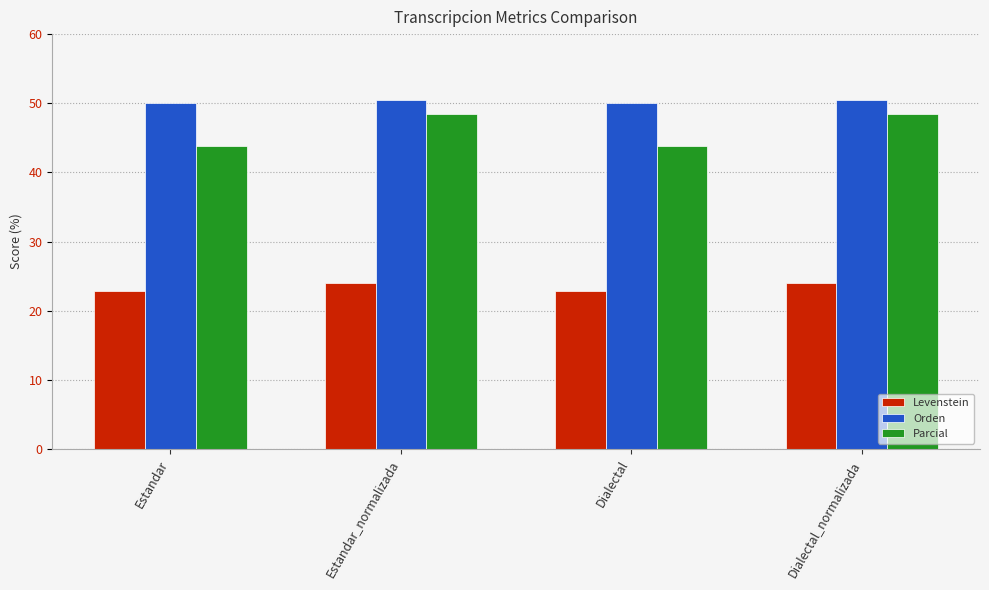

How many distinct data groups are displayed?

3